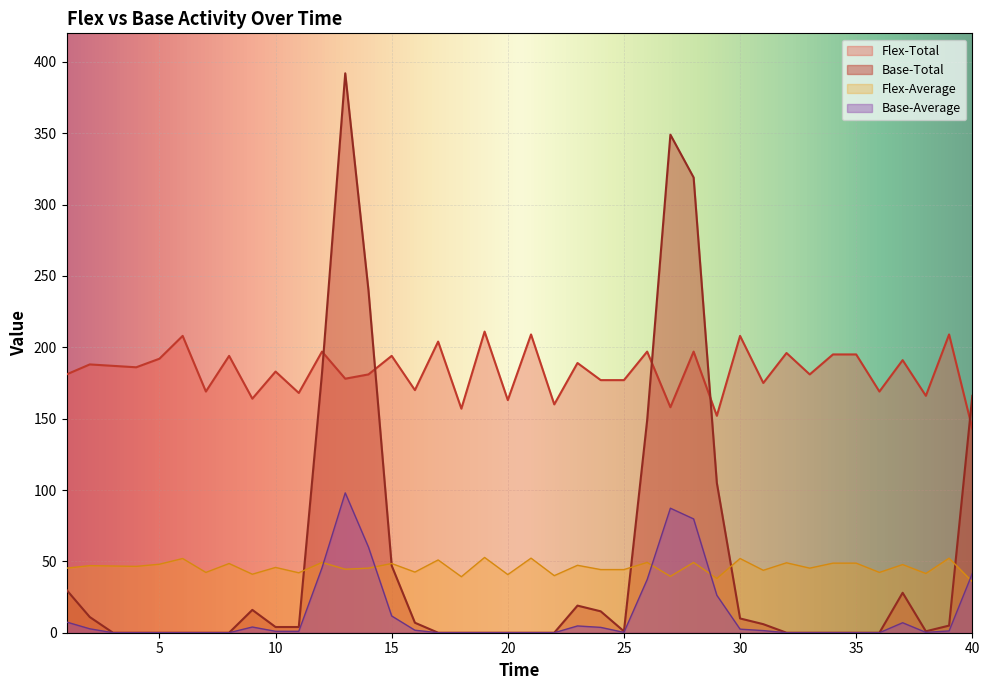

What is the maximum value shown in the chart?

392.0